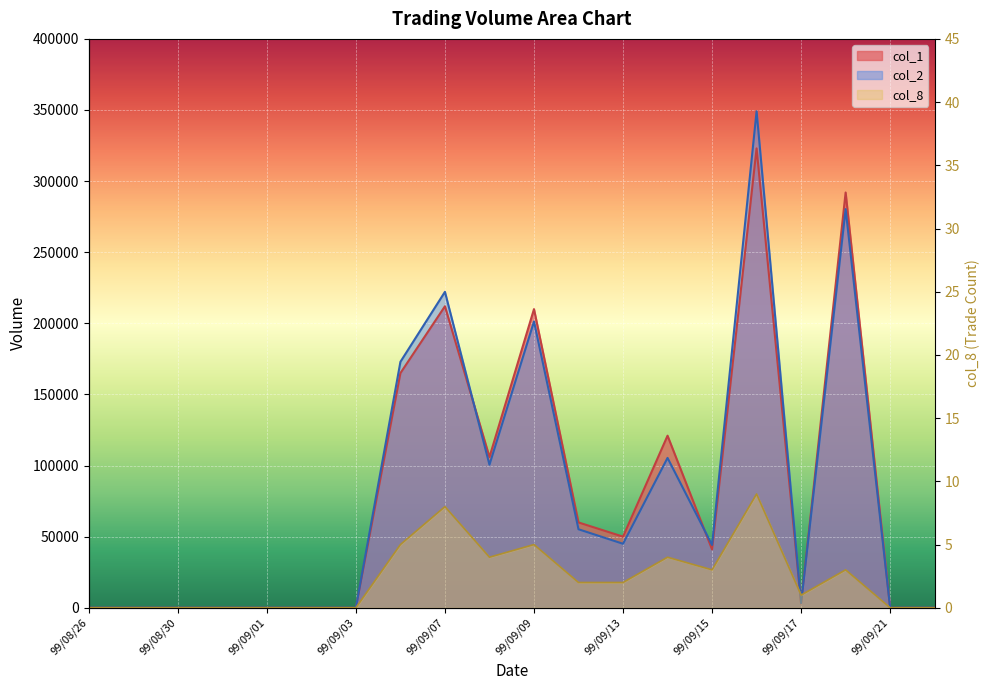

What is the total value across all series at 99/09/20?

572323